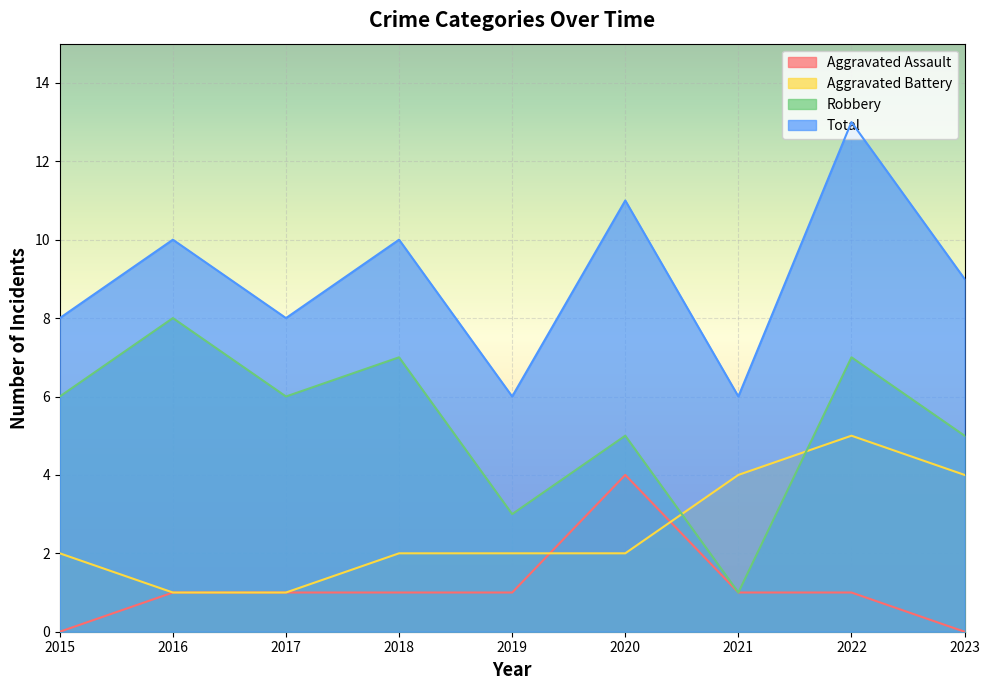

What is the difference between the maximum and minimum values in the Robbery series?

7